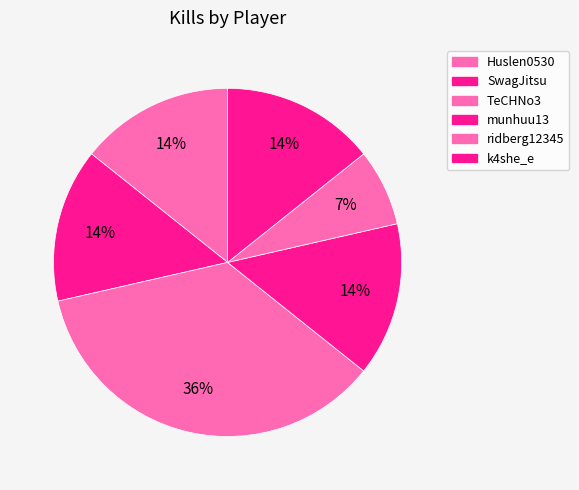

Which has a higher value, munhuu13 or ridberg12345?

munhuu13